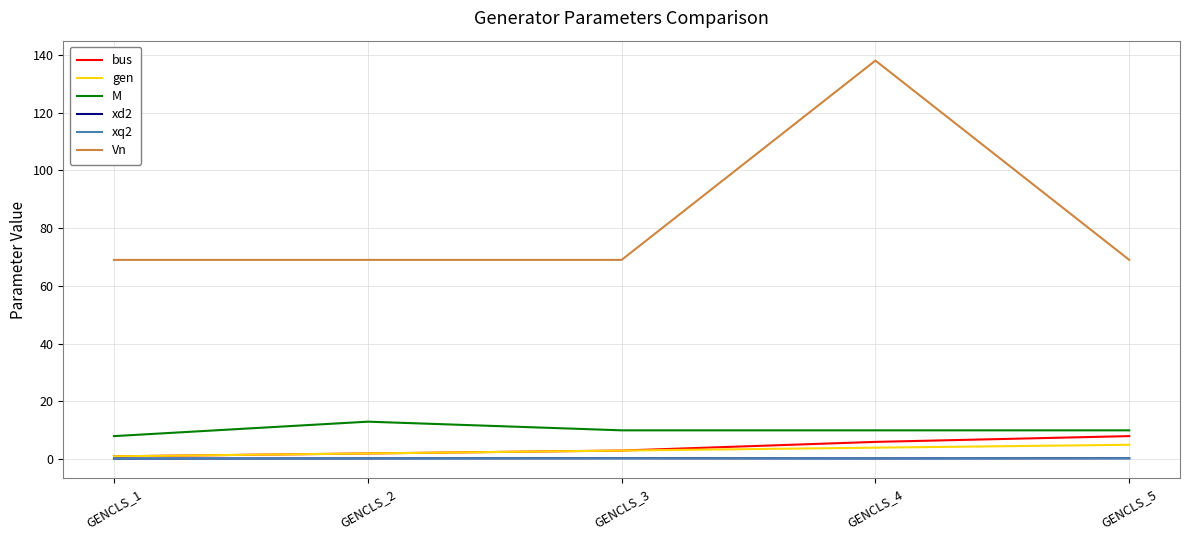

Is this an area chart (filled region under the line)?

No